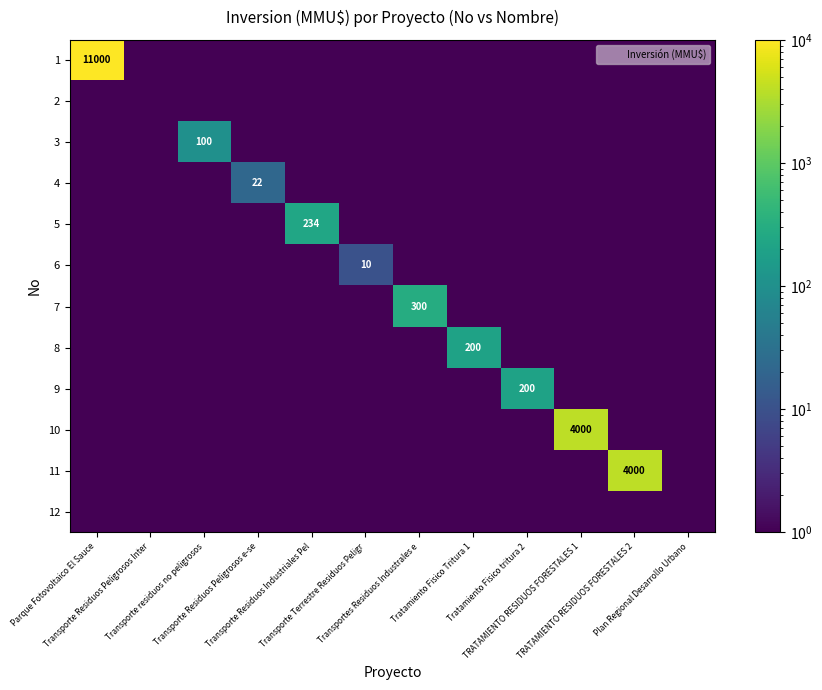

Which series has the widest spread of values?

1